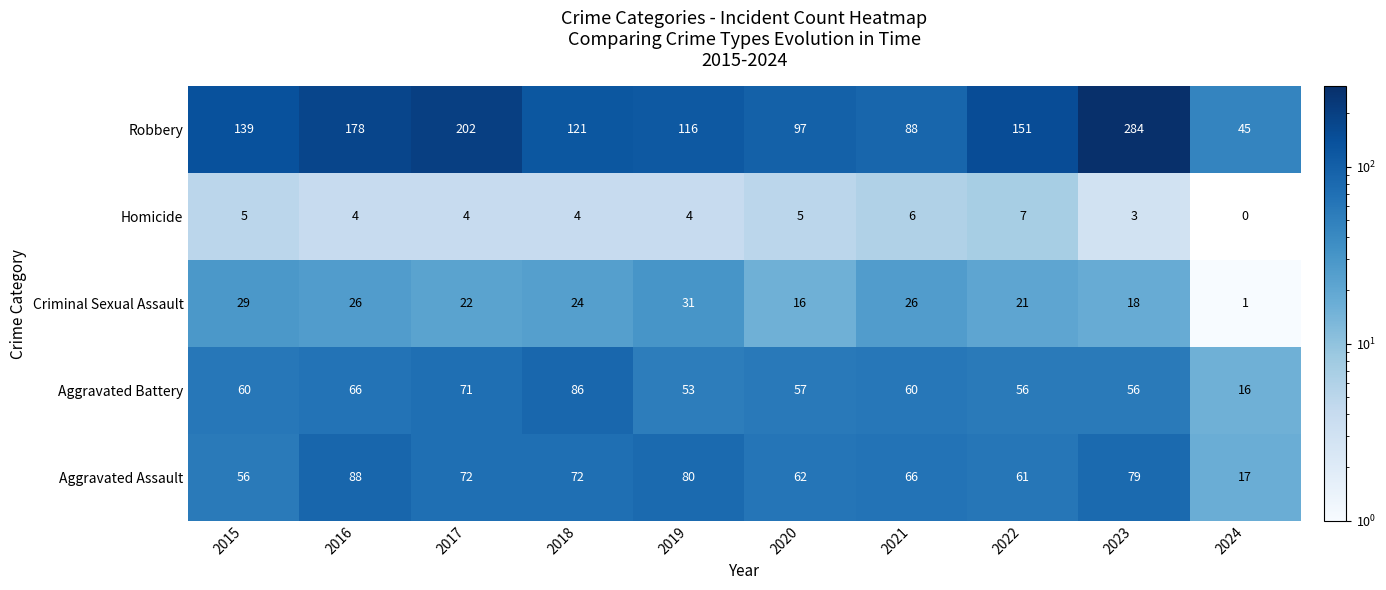

True or false: Homicide has a value of 0 at 2024.

True